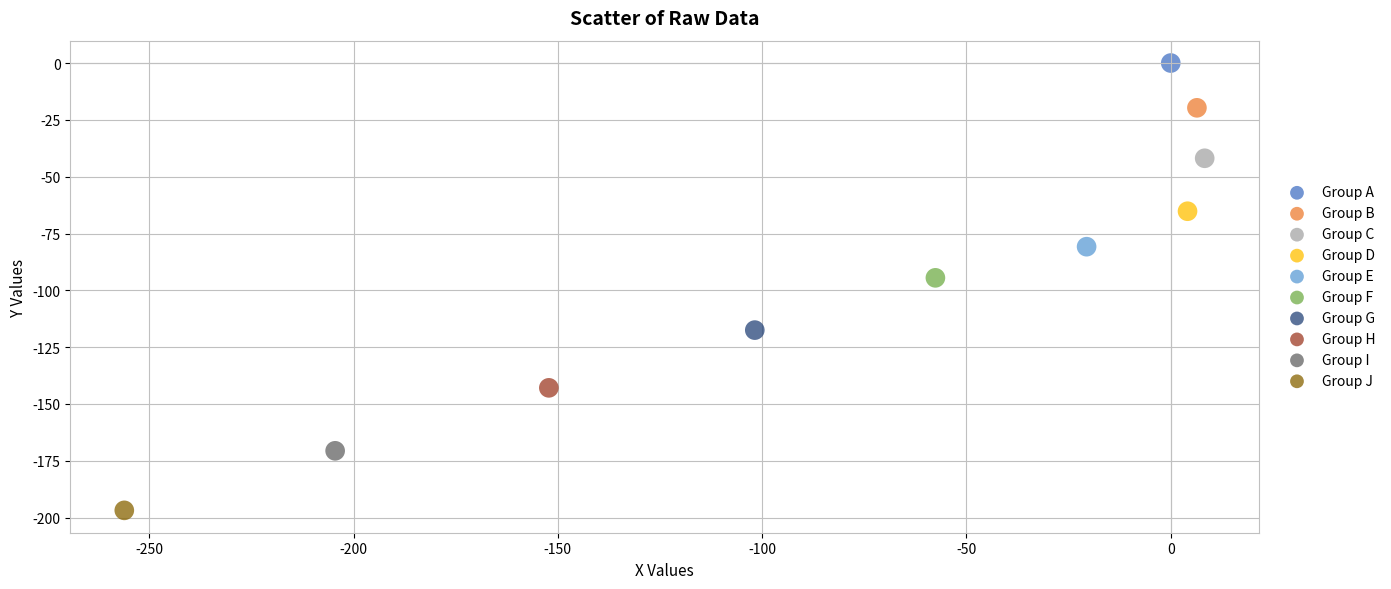

What are all the series names shown in the legend?

Group A, Group B, Group C, Group D, Group E, Group F, Group G, Group H, Group I, Group J